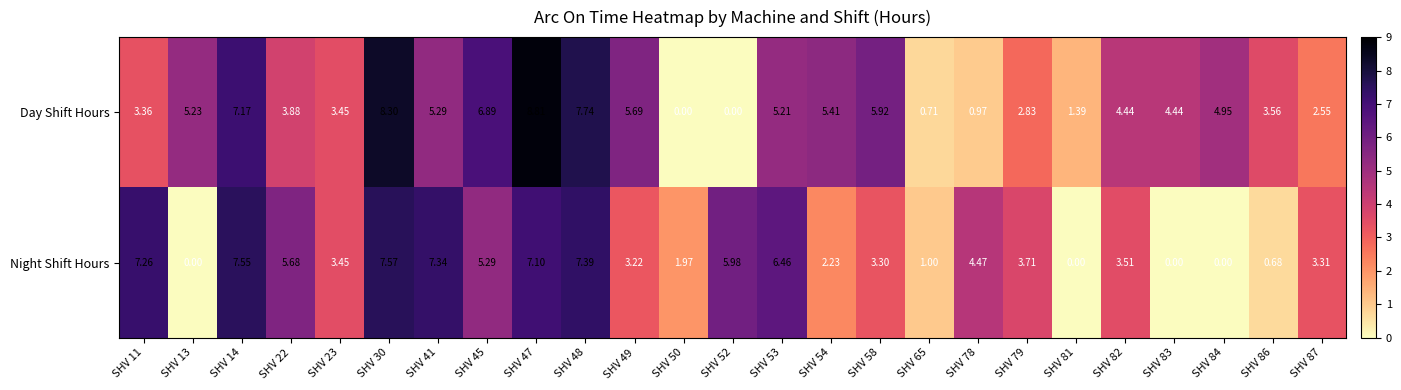

Which series has the widest spread of values?

Day Shift Hours